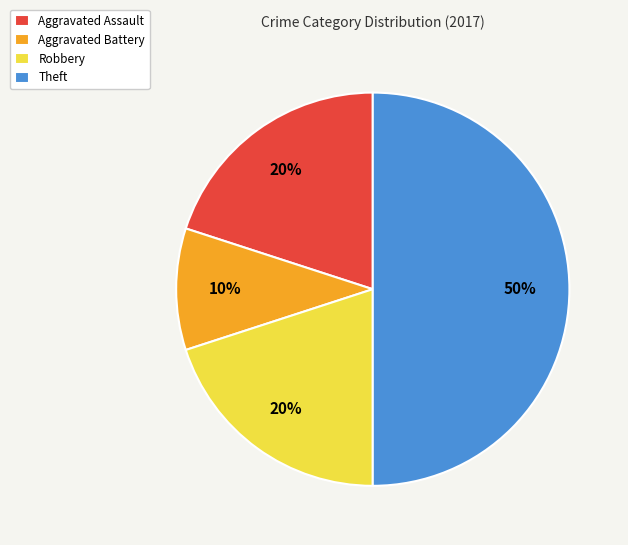

What is the ratio of the value at Theft to the value at Aggravated Assault?

2.5